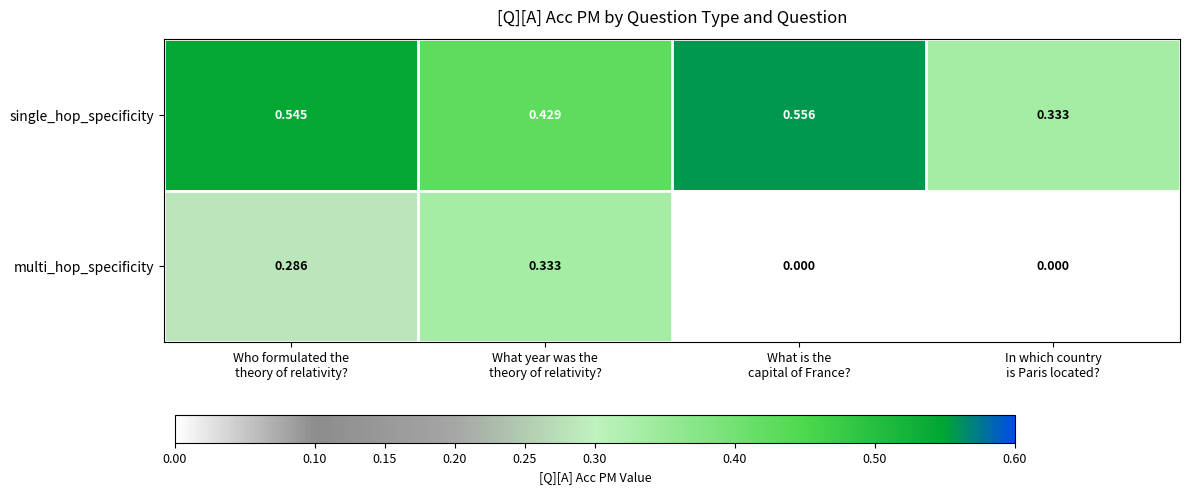

Count the number of data series in this chart.

2